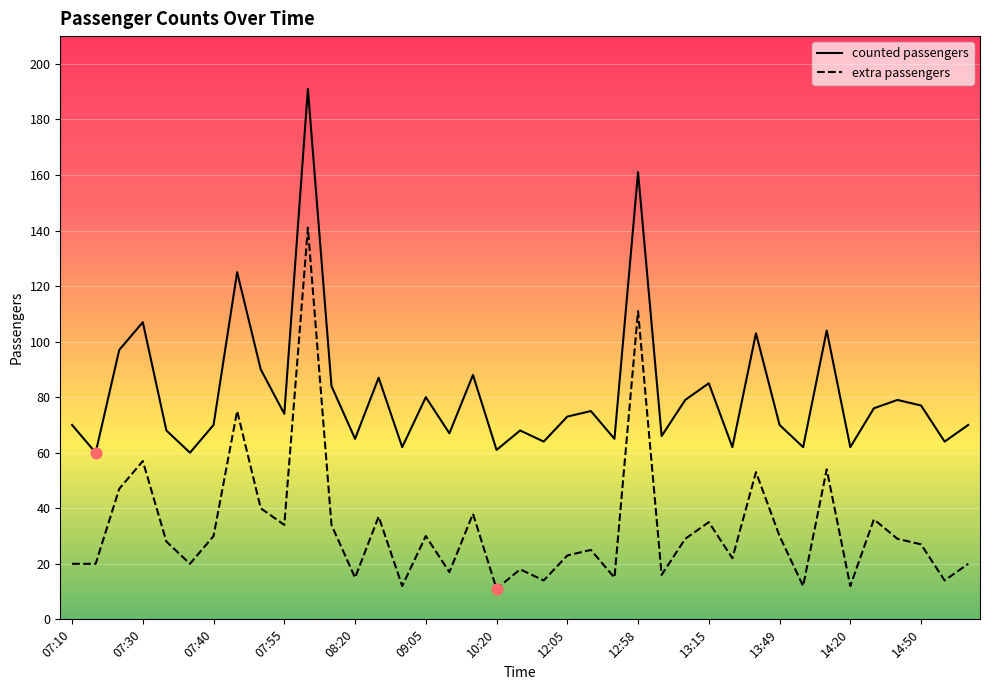

Which series contains the lowest Y value?

extra passengers